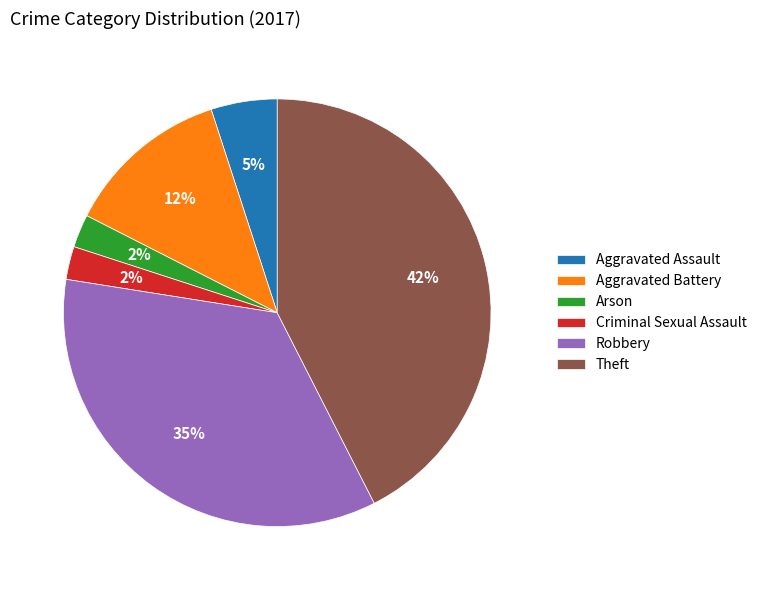

How many slices are in this pie chart?

6